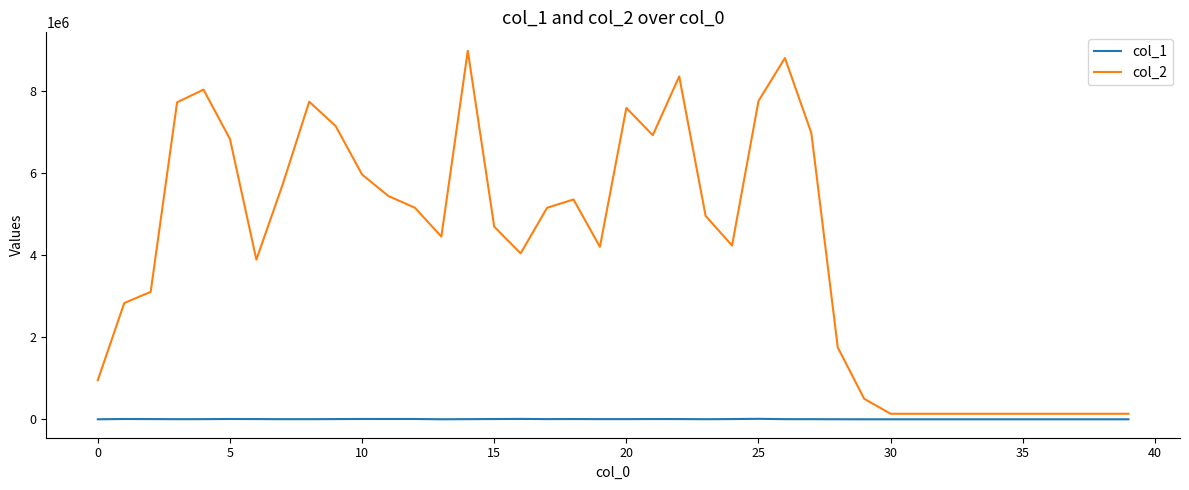

What is the maximum value shown in the chart?

8973162